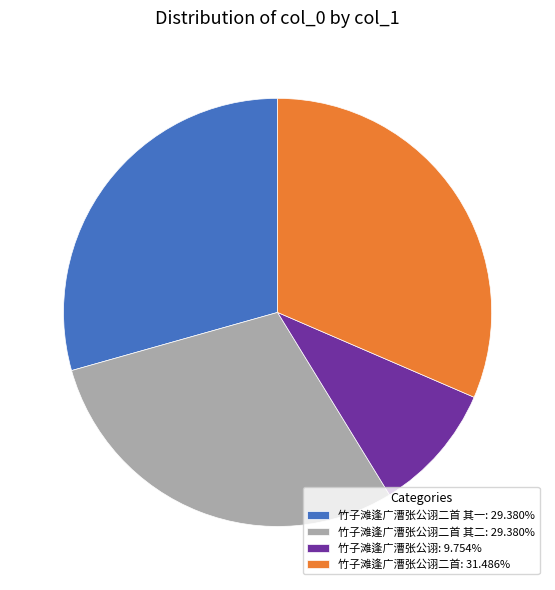

Count the number of slices in the pie.

4